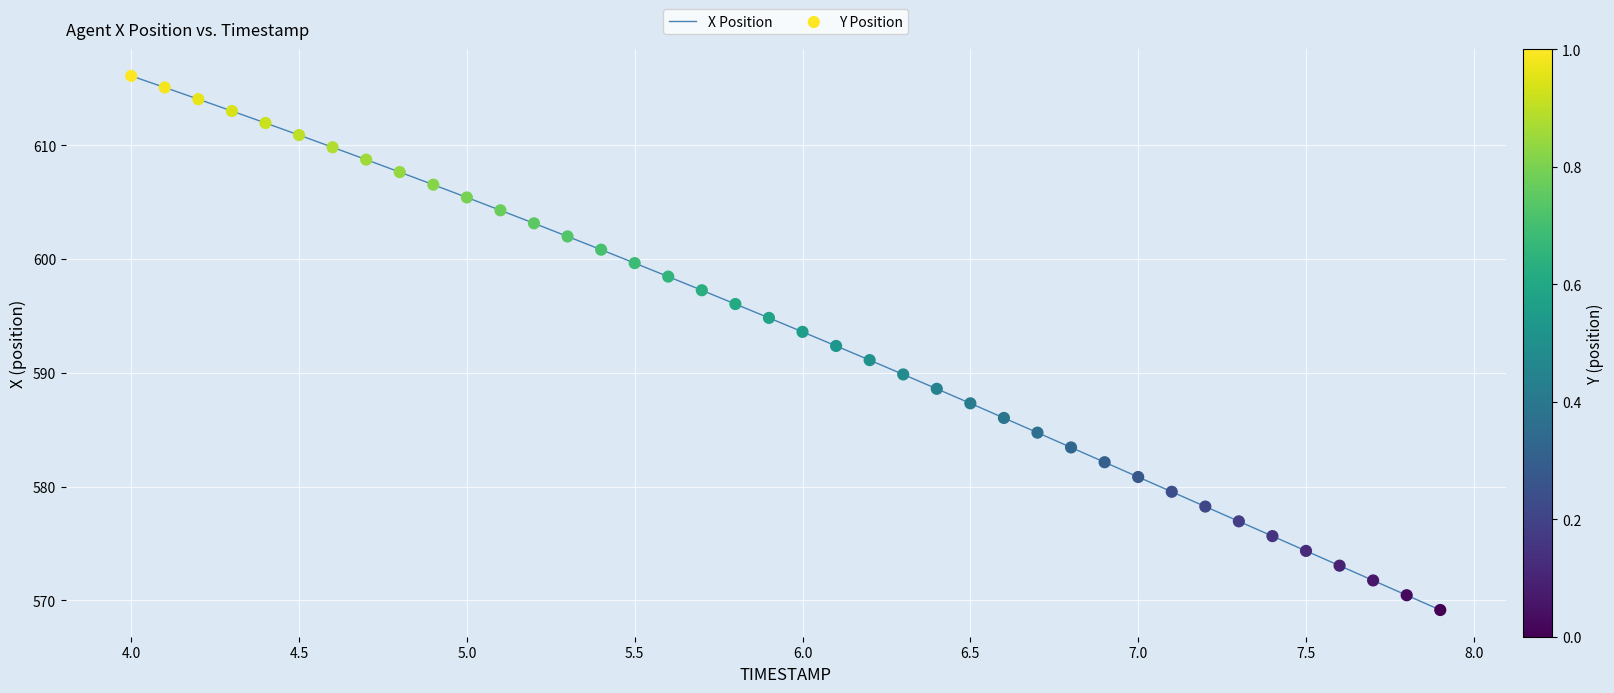

What is the minimum value shown in the chart?

569.1